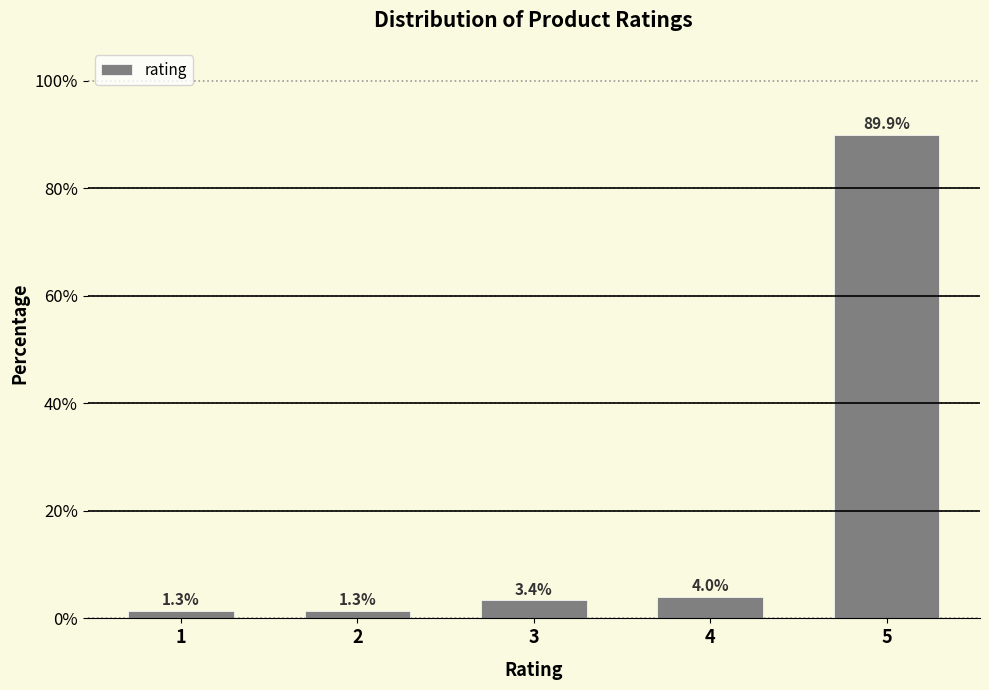

Reading left to right, transcribe all the data shown in this chart.

1=1.3	2=1.3	3=3.4	4=4.0	5=89.9